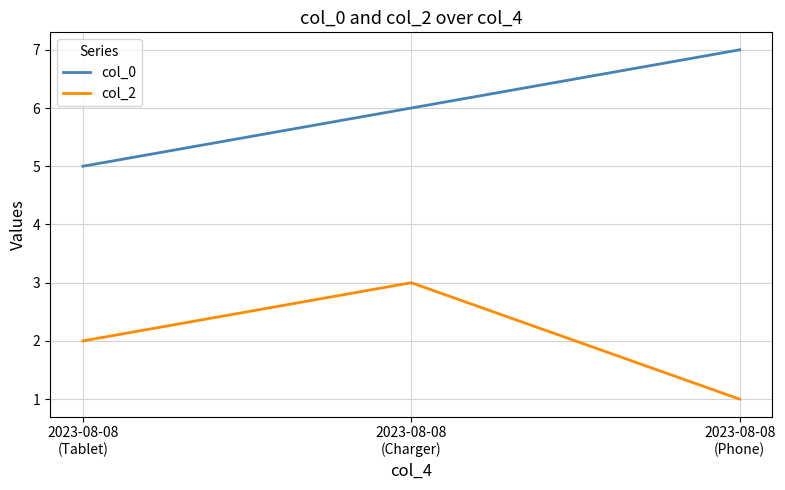

The value of col_2 at 2023-08-08
(Phone) is 0. True or false?

False